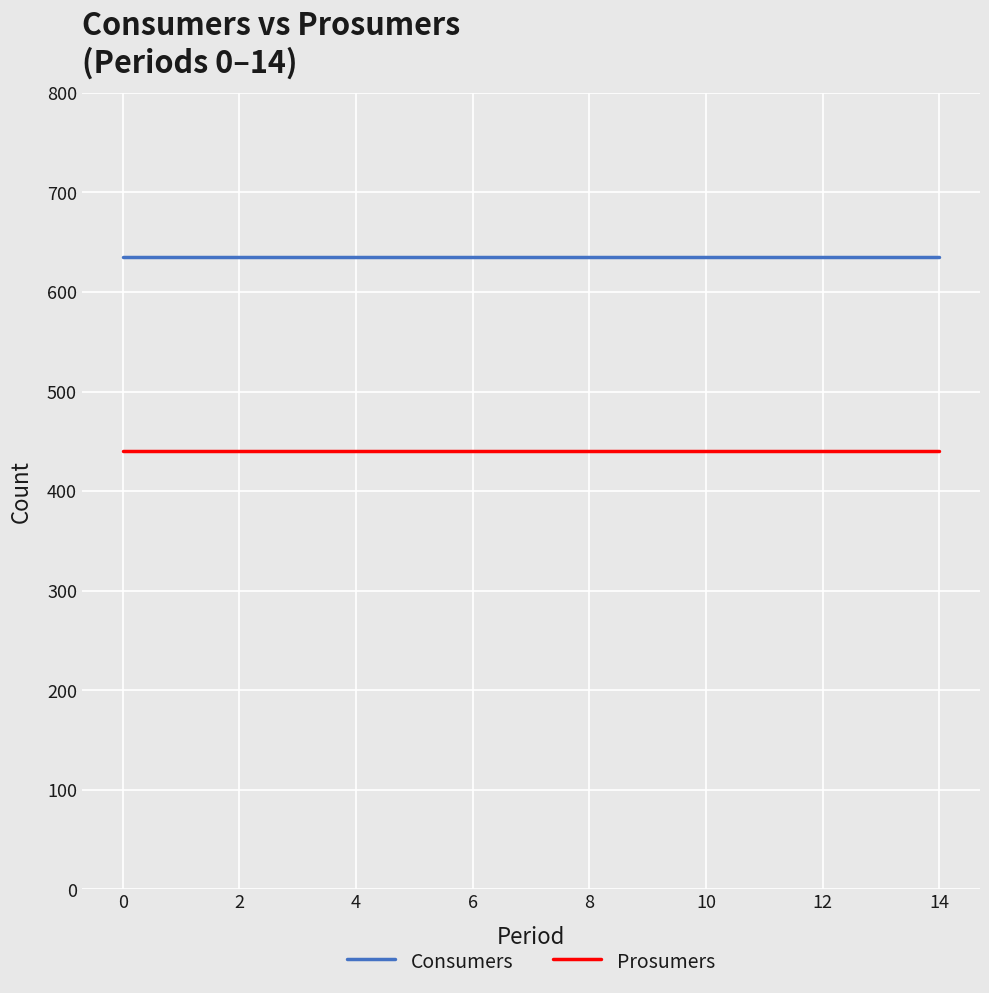

True or false: Prosumers and Consumers cross at least once.

False